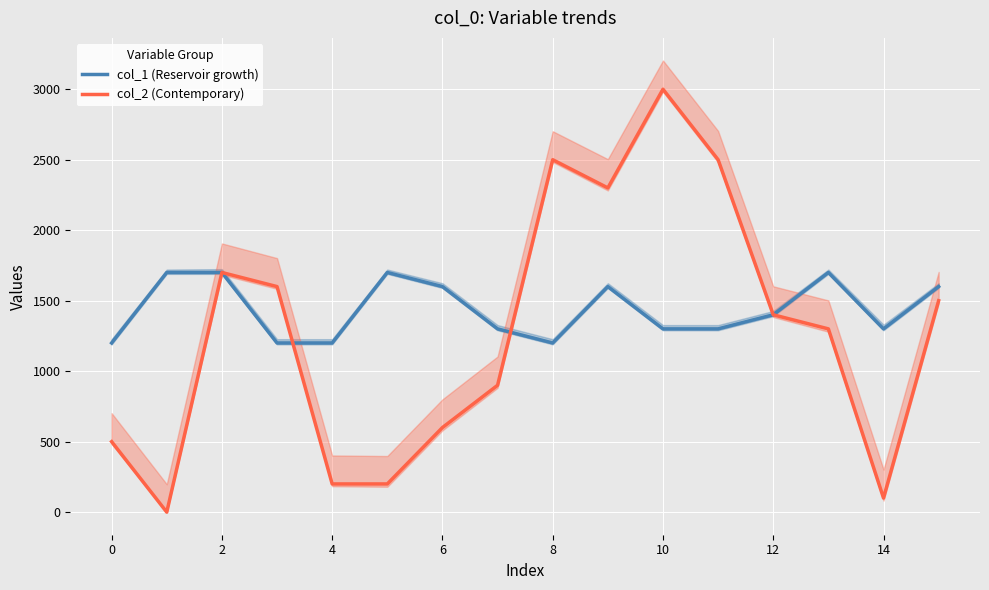

What are all the series names shown in the legend?

col_1 (Reservoir growth), col_2 (Contemporary)